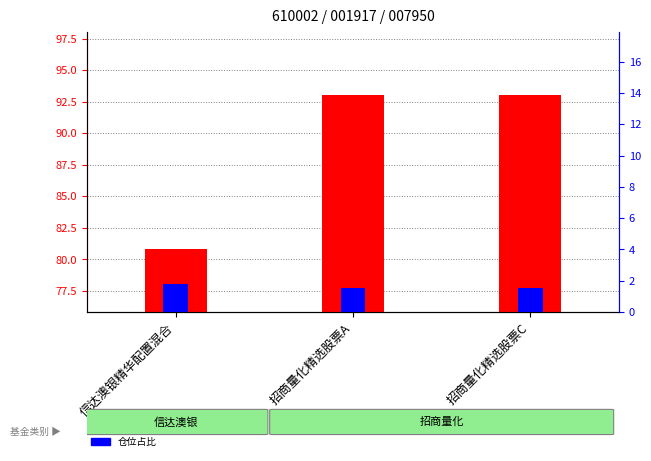

True or false: 股票总仓位 has a value of 93.0 at 招商量化精选股票A.

True